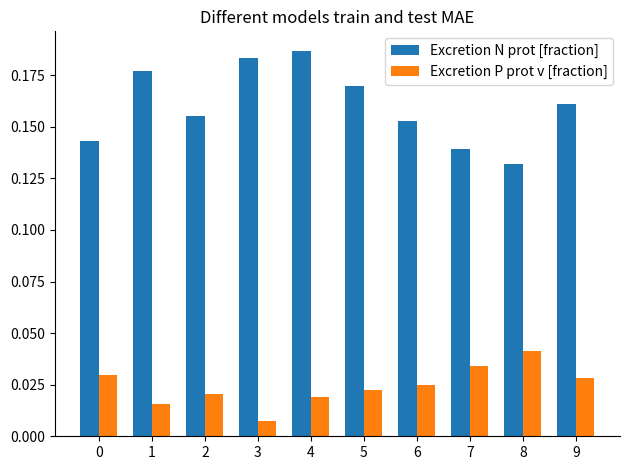

Is it true that Excretion N prot [fraction] equals 0.1 at 5?

False